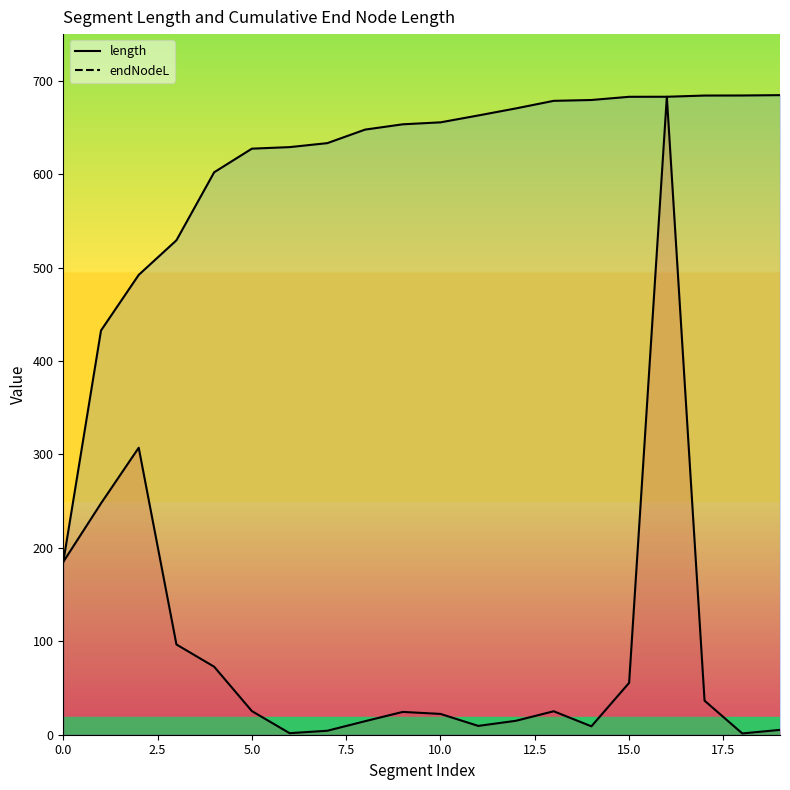

Is it true that endNodeL equals 386.2 at 14?

False